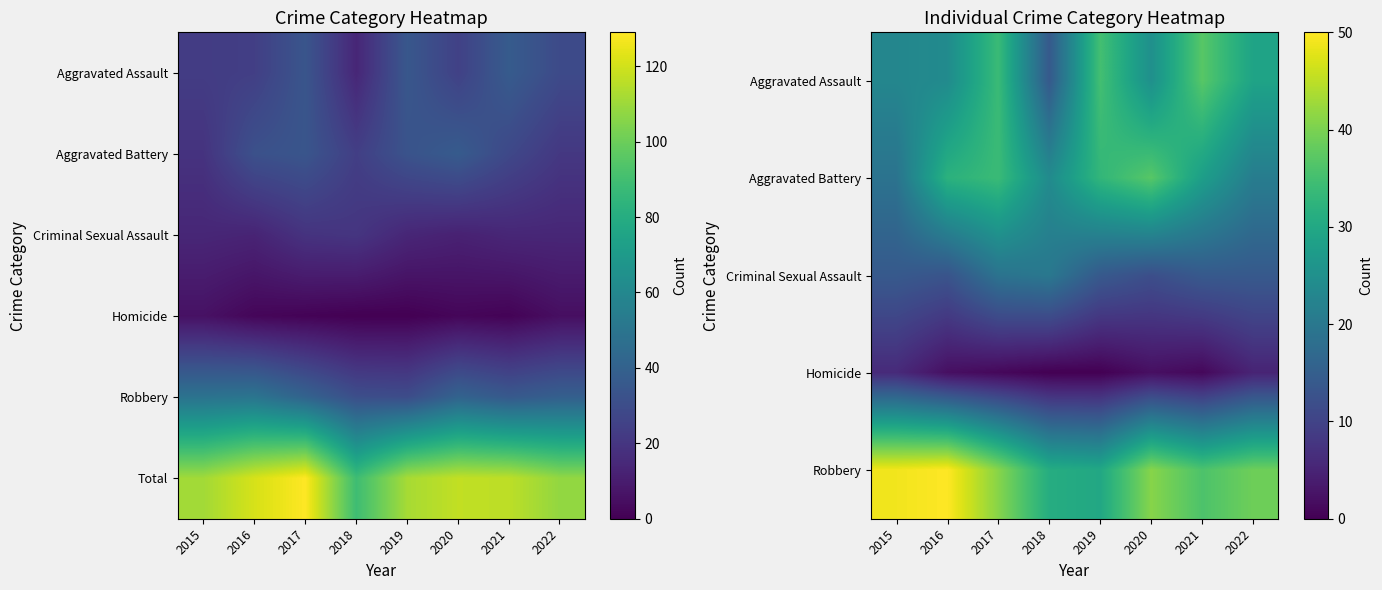

Which has a higher value, 2018 or 2017?

2017